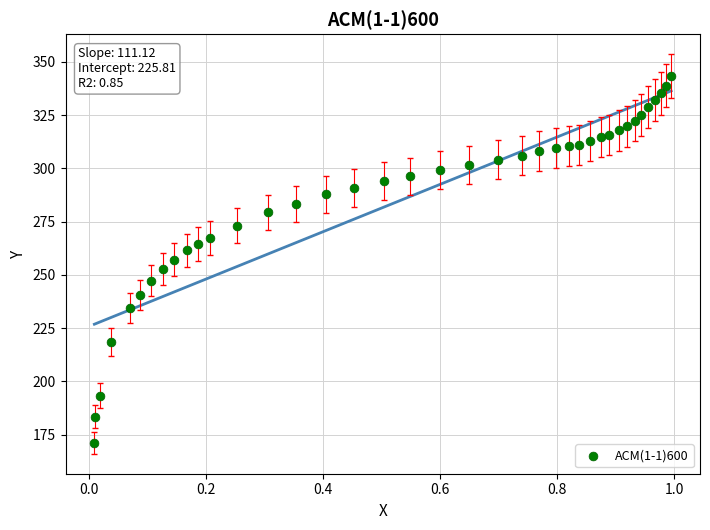

What is the range of X values (max minus min)?

1.0